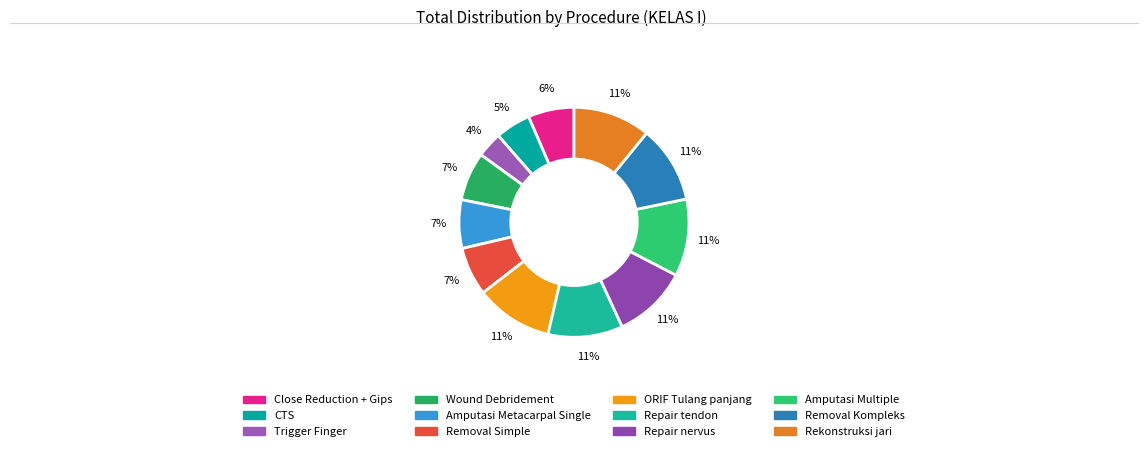

What percentage is the Repair tendon slice, to the nearest percent?

11%